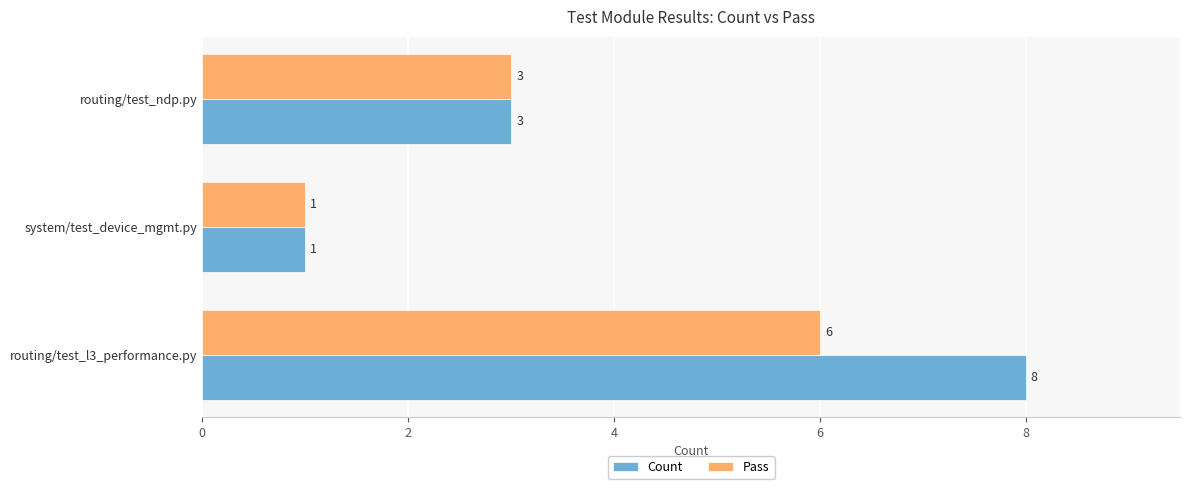

The value of Pass at routing/test_l3_performance.py is 3. True or false?

False